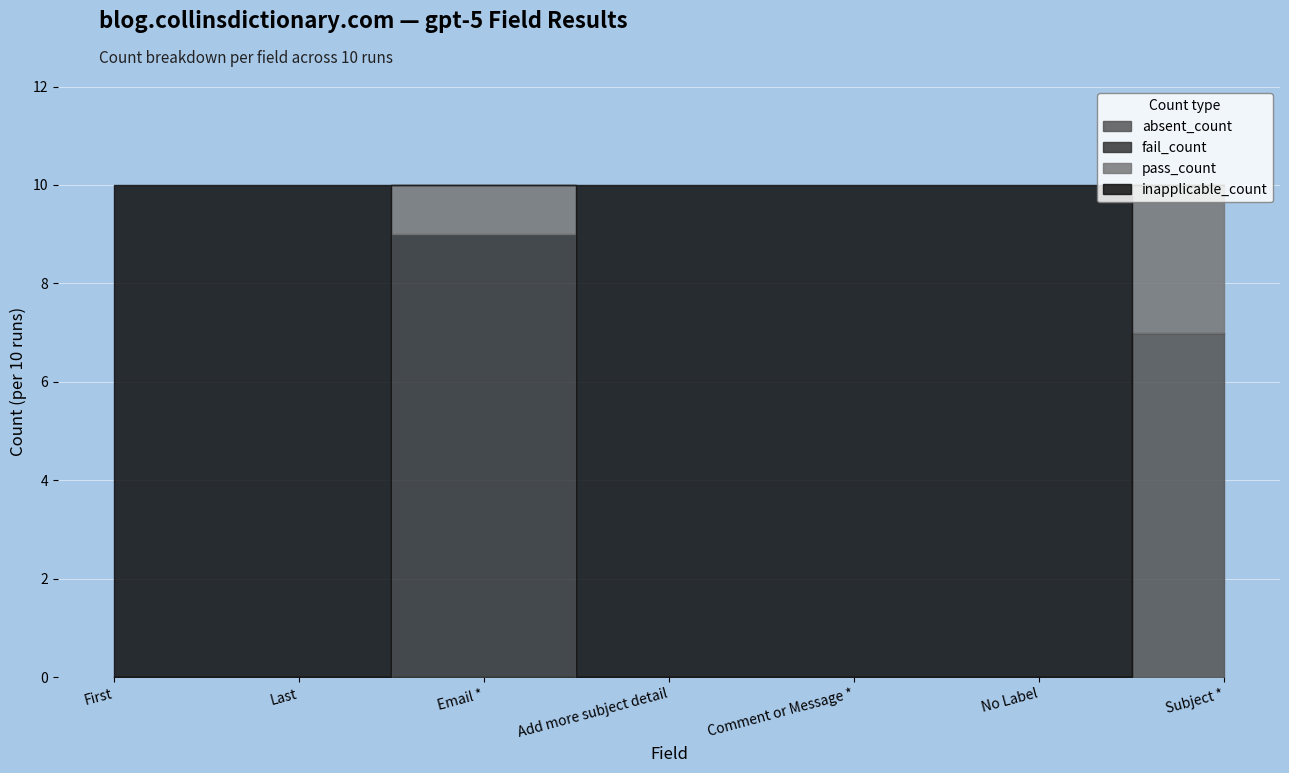

What is the value of the inapplicable_count point at the 5th from the left?

10.0